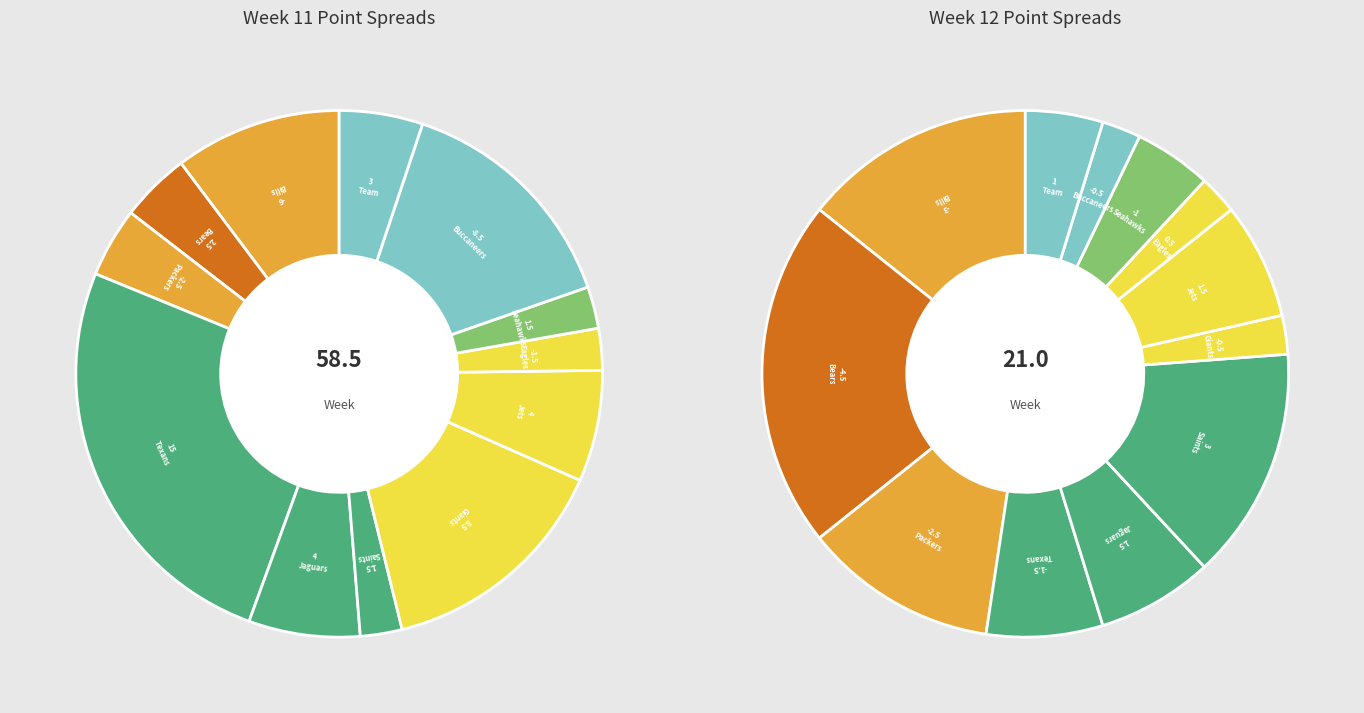

True or false: Chicago Bears accounts for 69% of the total.

False